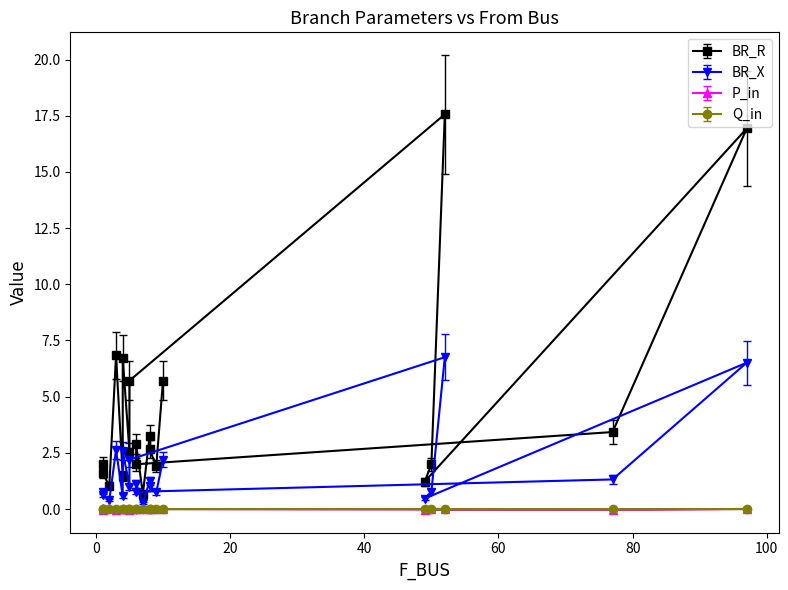

What is the label of the 15th point from the right?

4